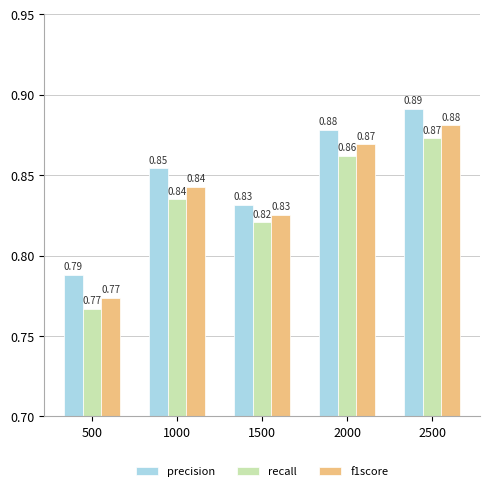

Count the precision values in the range 0 to 1.

5